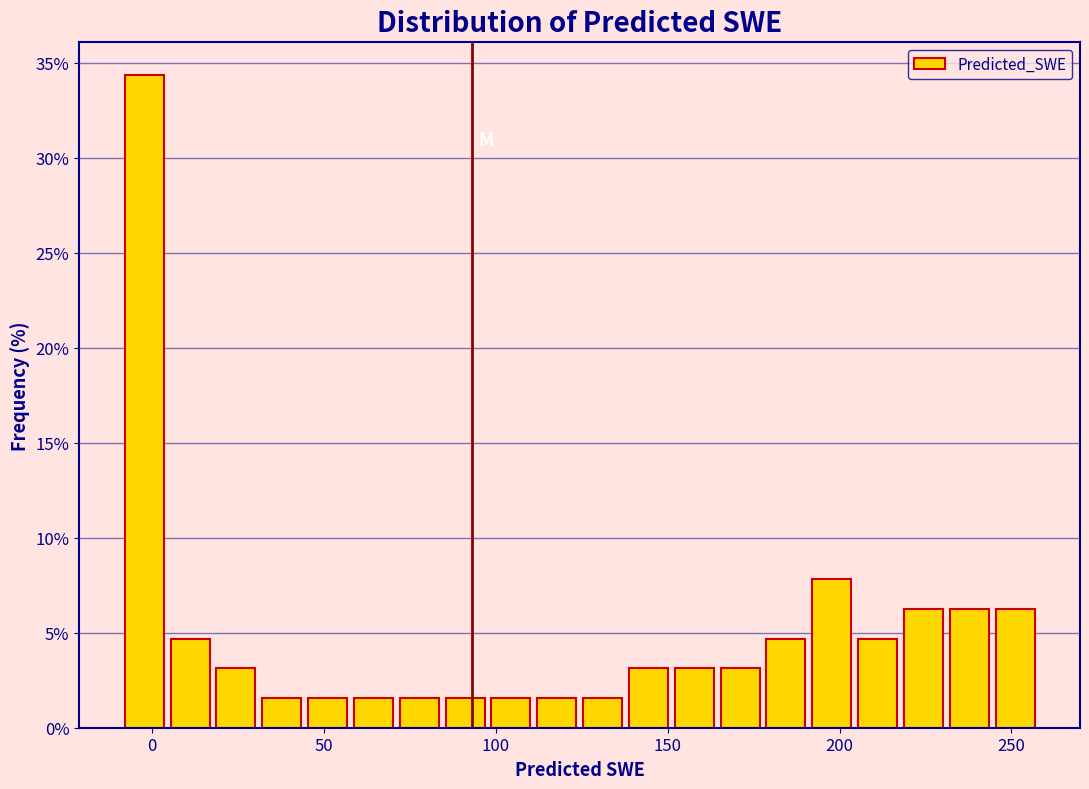

Read against the x-axis, roughly where is the centre of the tallest bar?

0